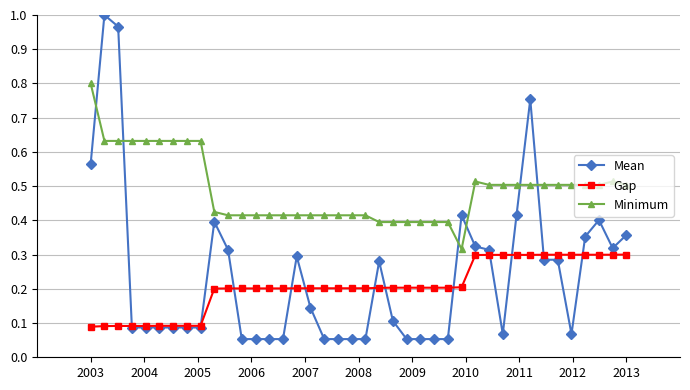

At how many categories does at least one series exceed 0?

40